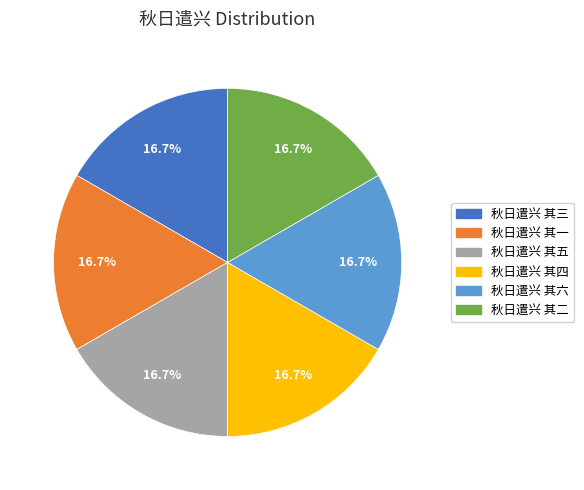

To the nearest percent, what percentage of the pie is 秋日遣兴 其四?

17%